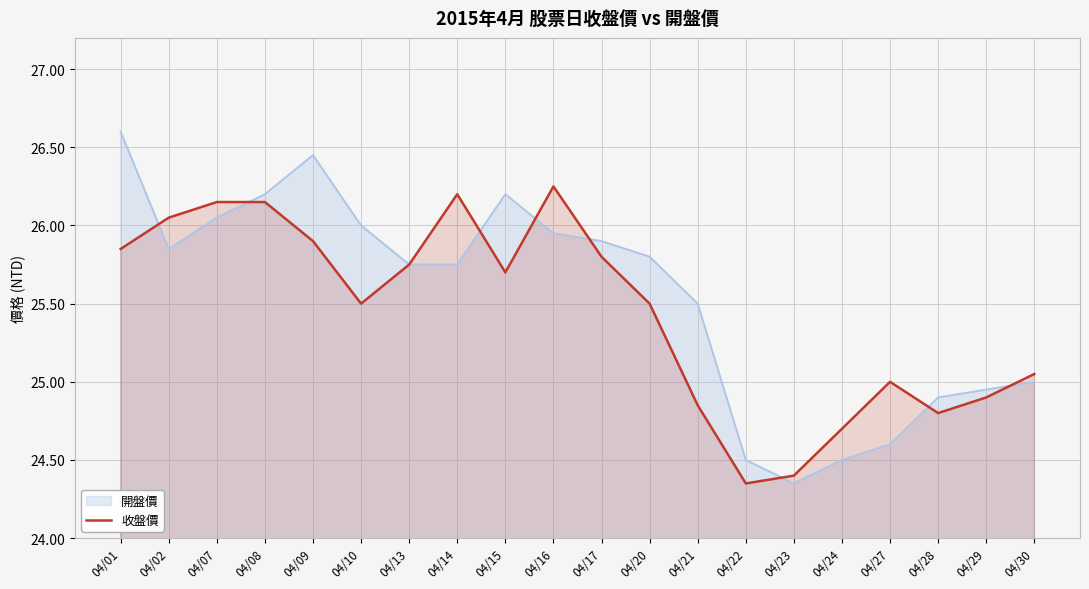

The 開盤價 series shows 25.5 at 04/21. True or false?

True